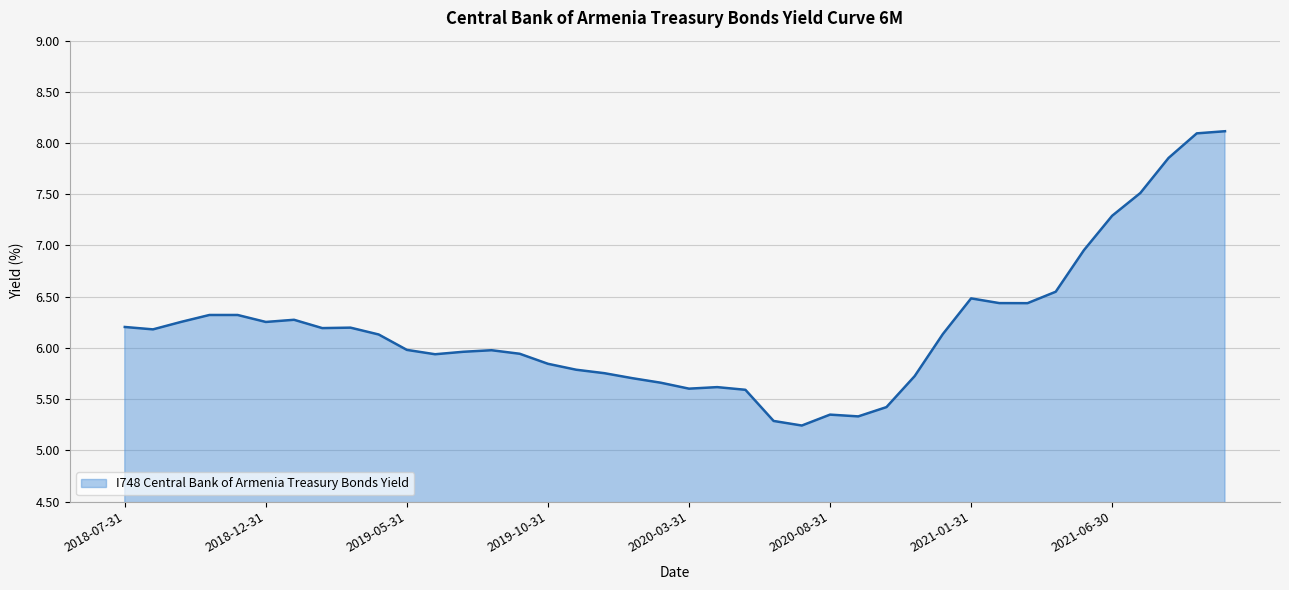

What is the difference between the maximum and minimum values?

2.9